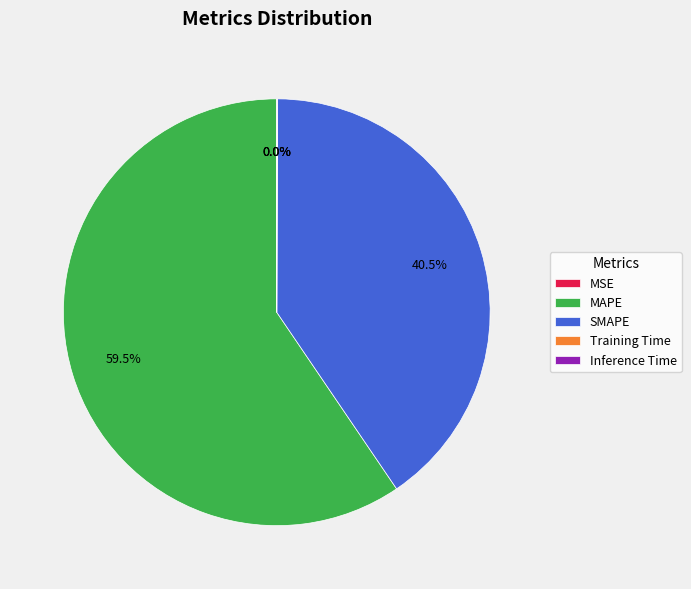

The MAPE slice represents 49% of the pie. True or false?

False